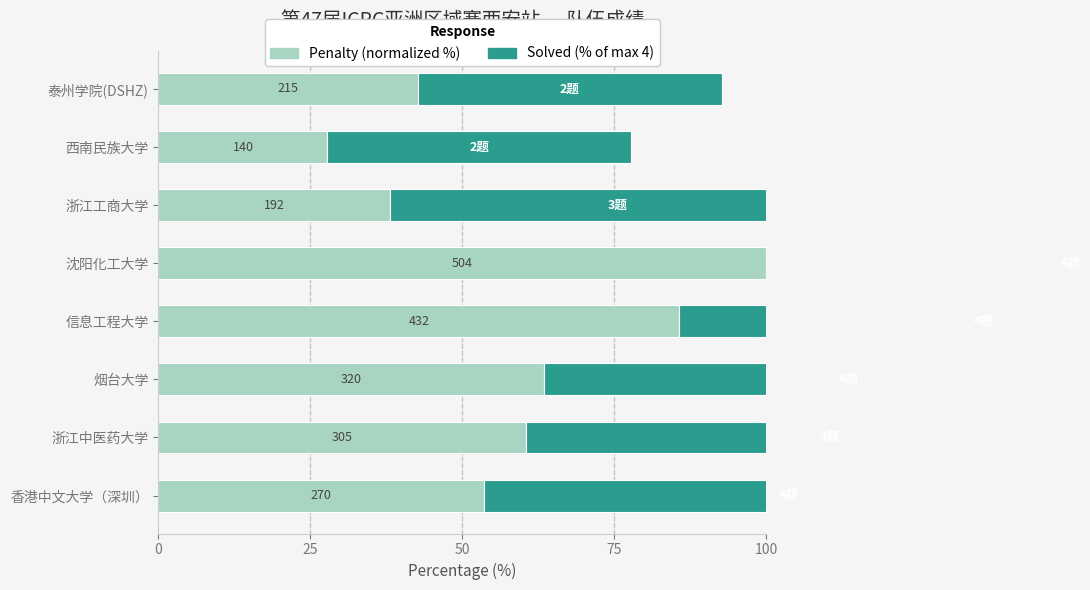

True or false: Penalty (normalized %) has a value of 38.1 at 浙江工商大学.

True